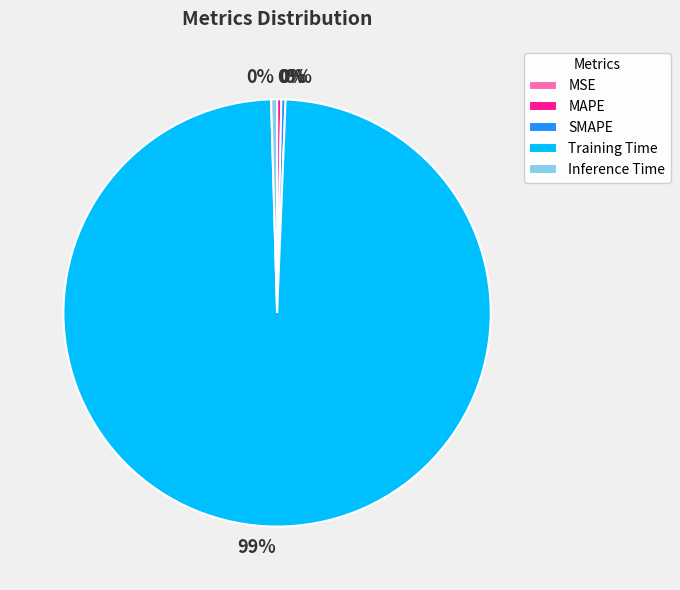

Which has a higher value, SMAPE or Training Time?

Training Time